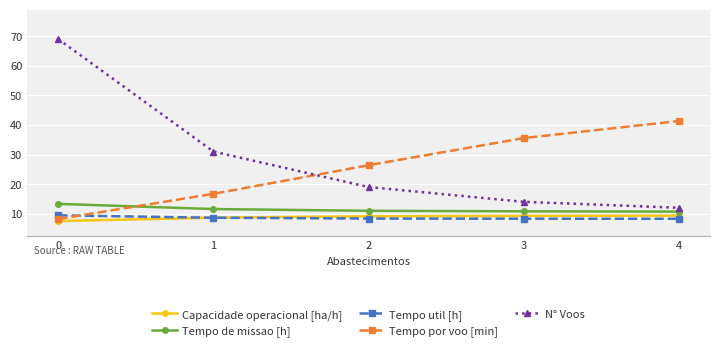

What is the maximum value shown in the chart?

69.0